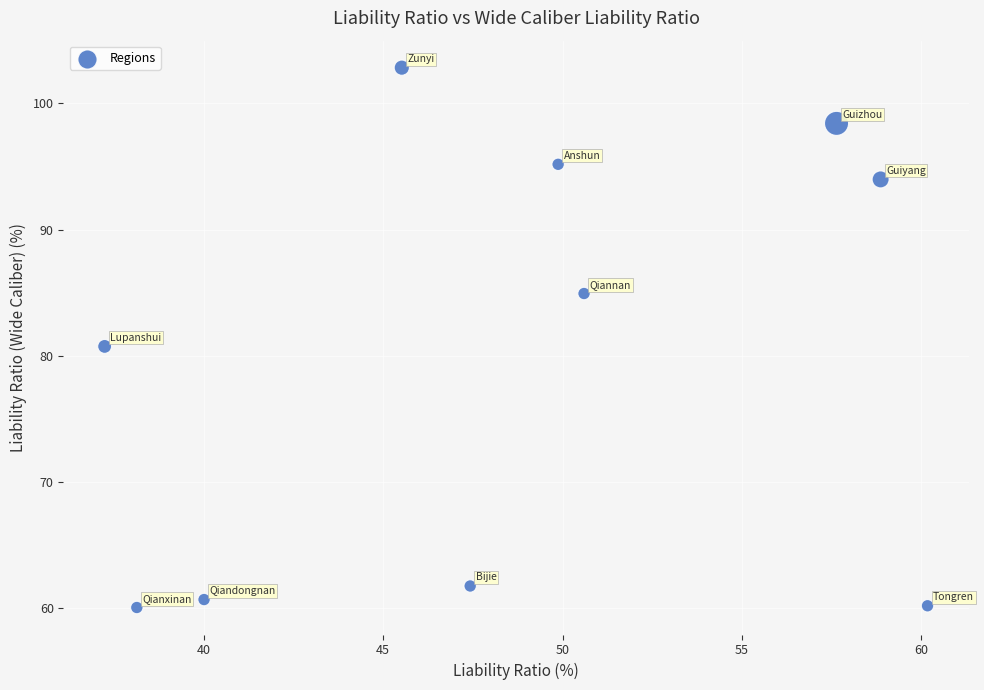

What is the average X value?

48.5